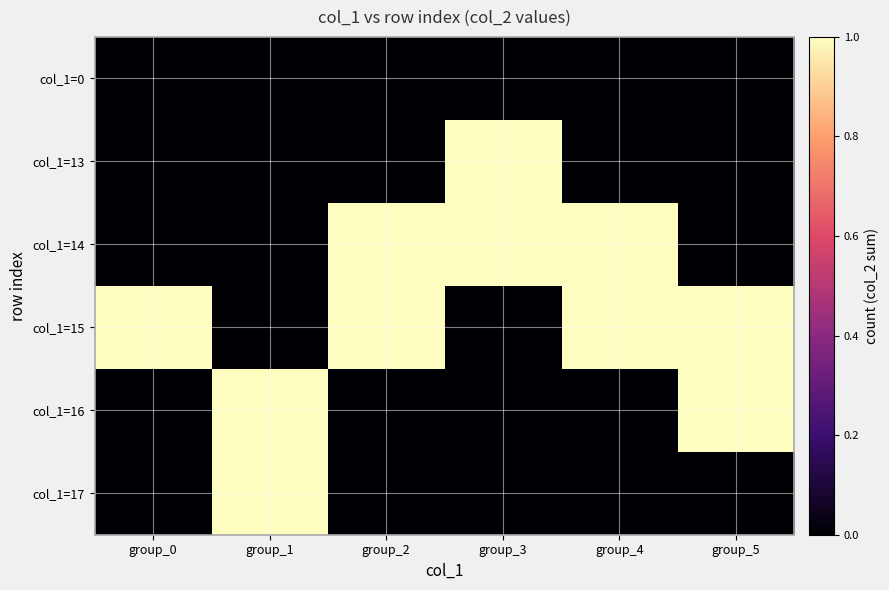

At how many categories does at least one series exceed 0?

6